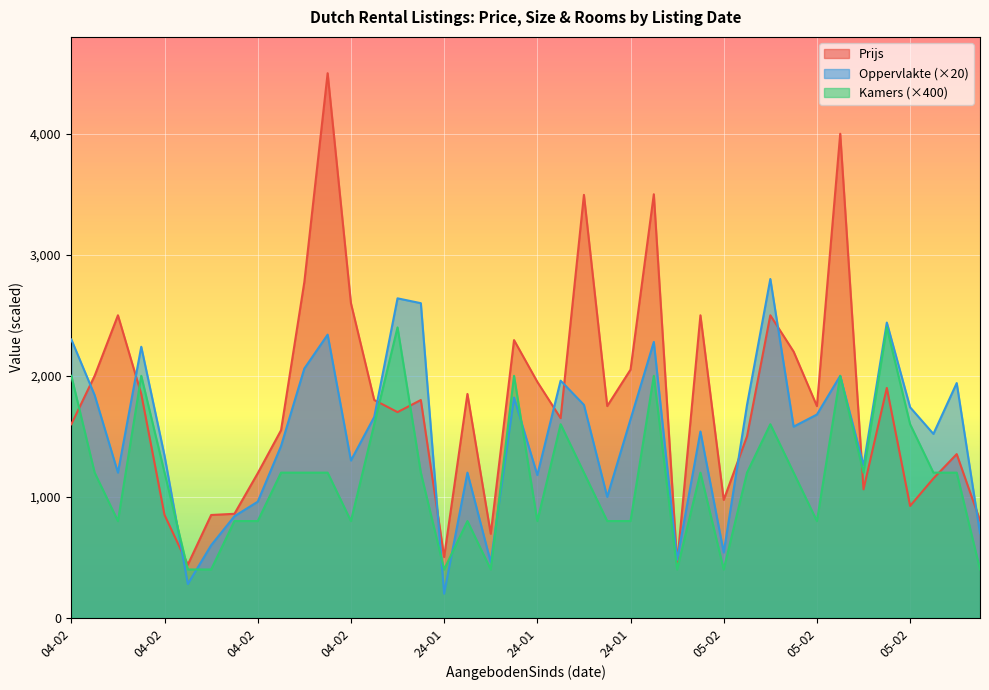

How many lines are shown in the chart?

3